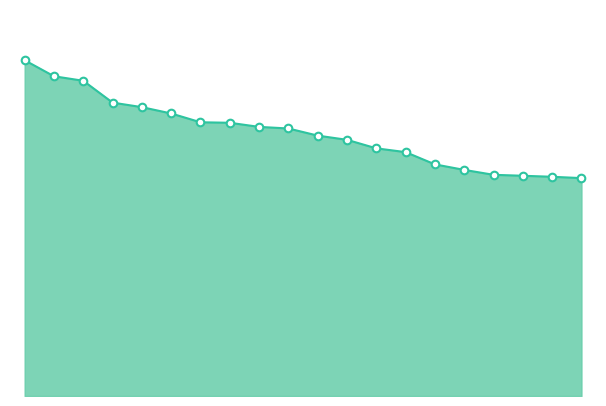

Is this an area chart (filled region under the line)?

Yes